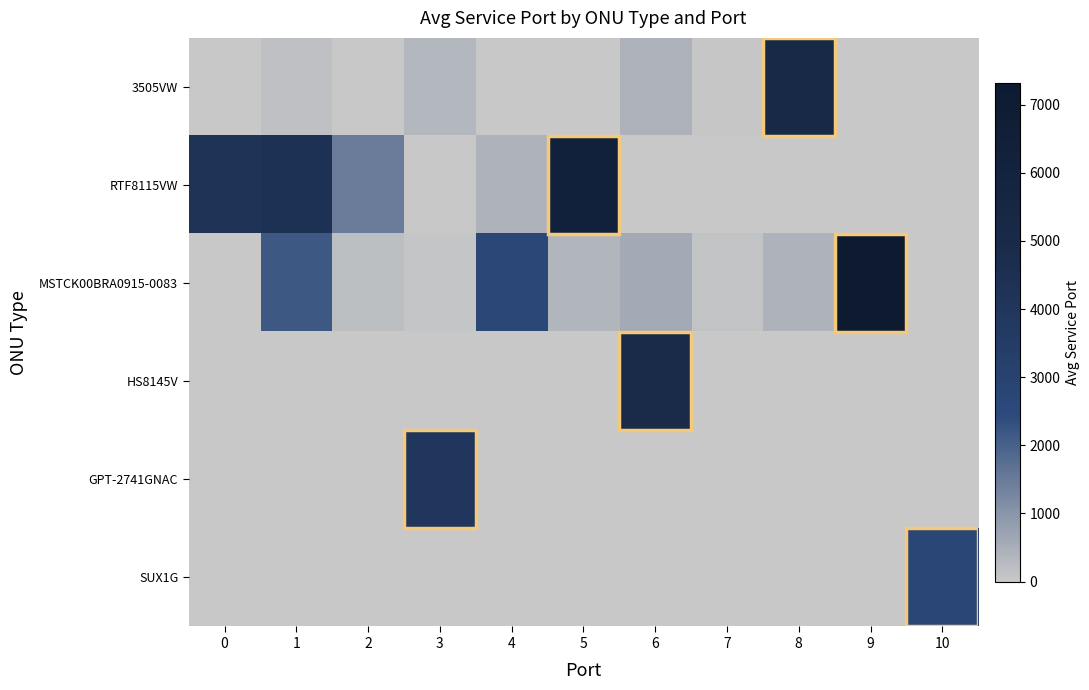

Count the number of categories in the chart.

11